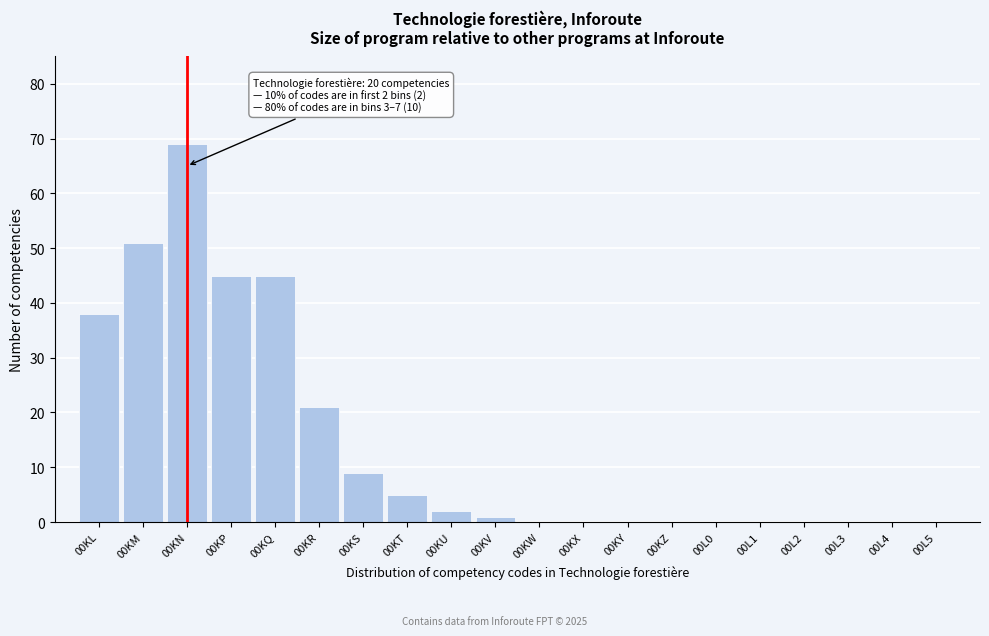

Reading left to right, list all the values displayed in this chart.

00KL=38	00KM=51	00KN=69	00KP=45	00KQ=45	00KR=21	00KS=9	00KT=5	00KU=2	00KV=1	00KW=0	00KX=0	00KY=0	00KZ=0	00L0=0	00L1=0	00L2=0	00L3=0	00L4=0	00L5=0